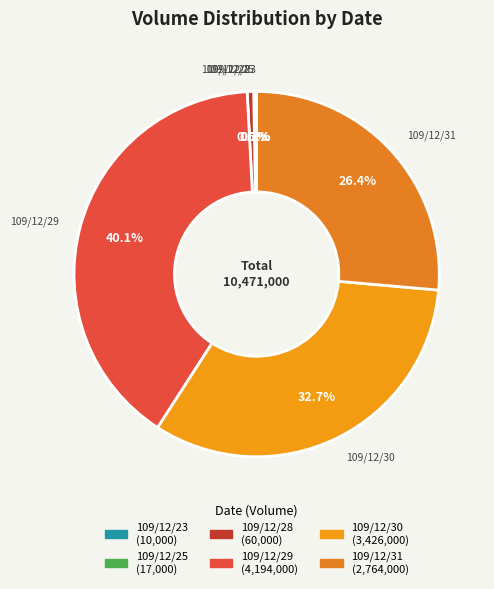

What percentage do 109/12/31 and 109/12/28 together represent?

27.0%